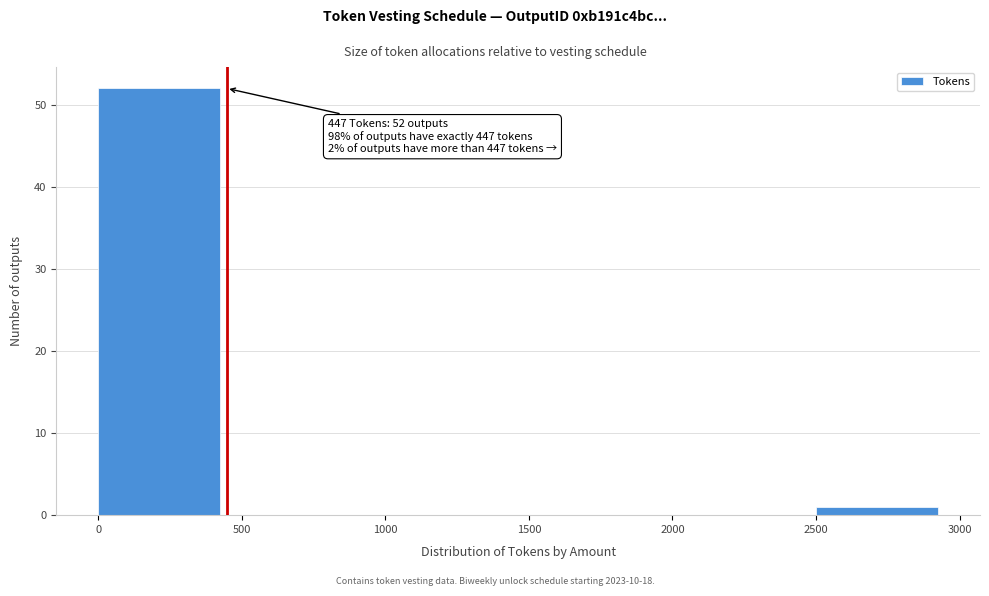

Which range on the x-axis has the tallest bar?

0 to 500